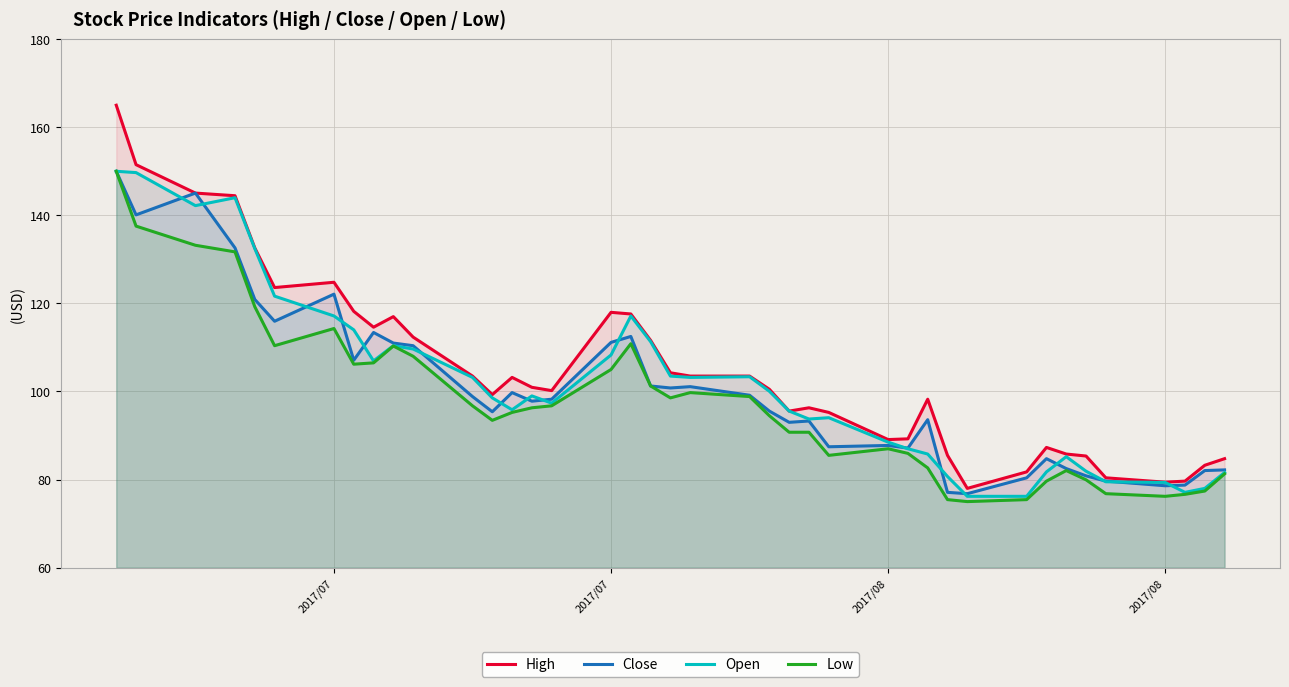

What are all the series names shown in the legend?

High, Close, Open, Low